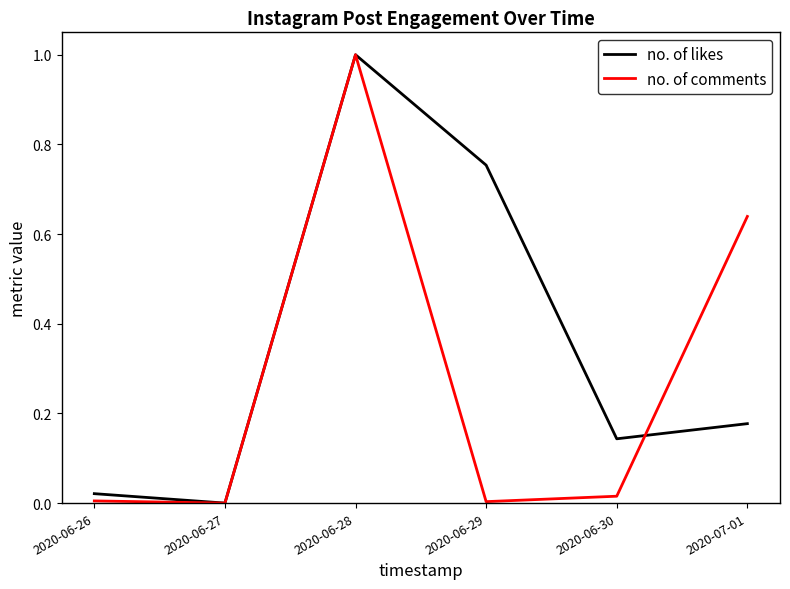

What is the average value of the no. of likes series?

0.3